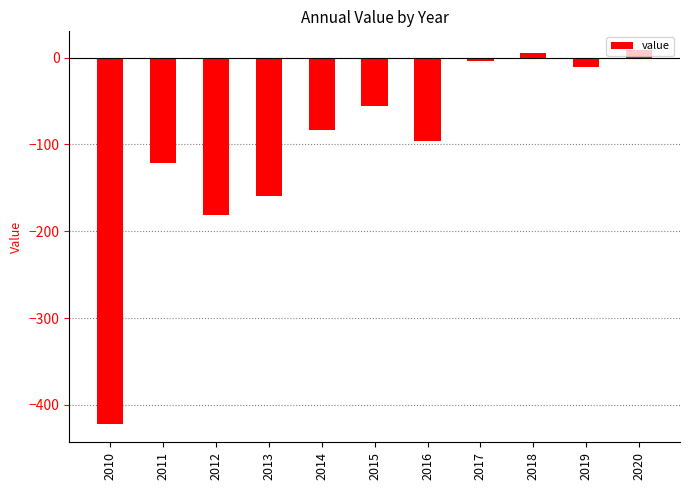

How many bars are there in total?

11